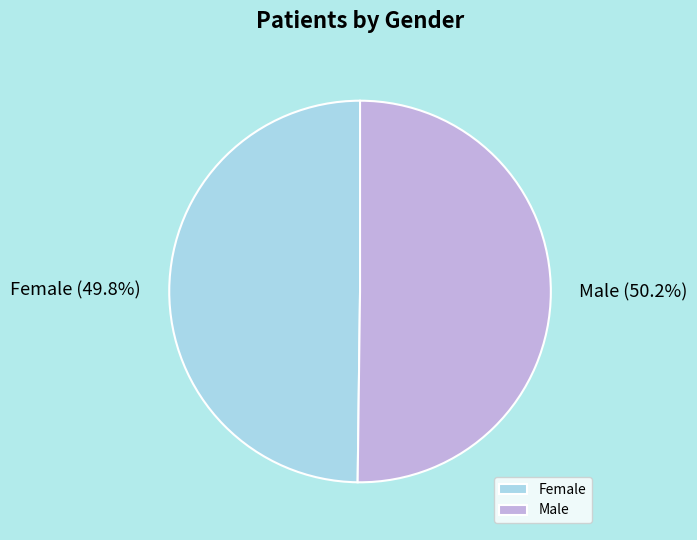

True or false: Male accounts for 60% of the total.

False